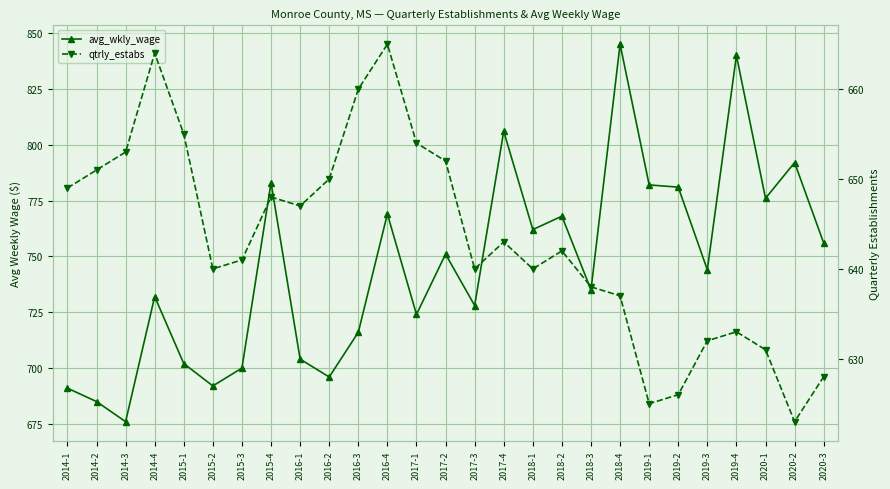

How many lines are shown in the chart?

2